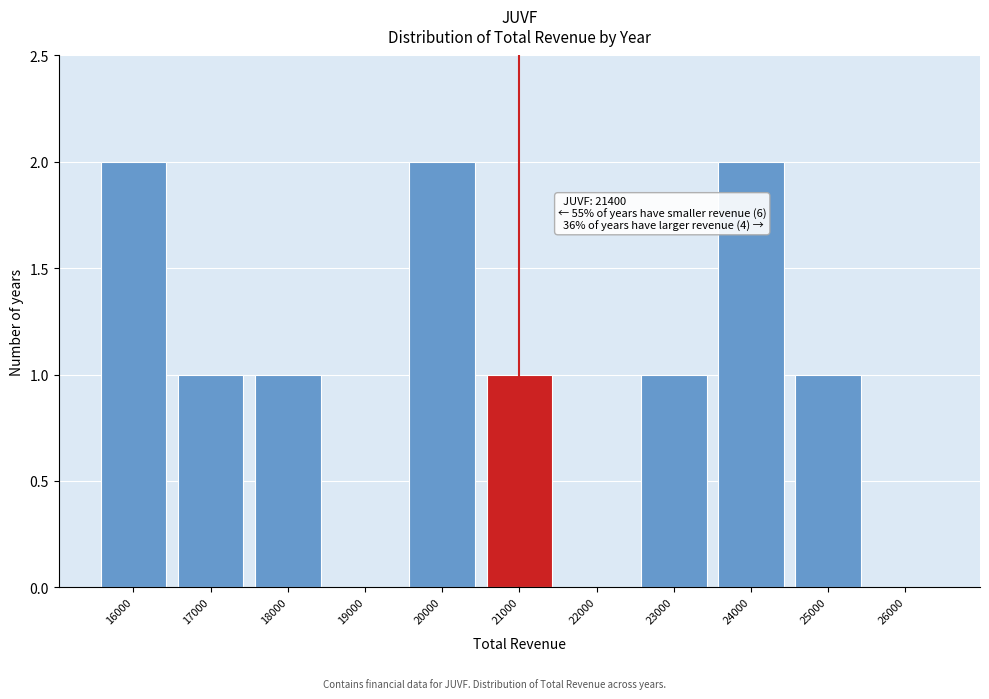

Reading left to right, transcribe all the data shown in this chart.

16000=2	17000=1	18000=1	19000=0	20000=2	21000=1	22000=0	23000=1	24000=2	25000=1	26000=0